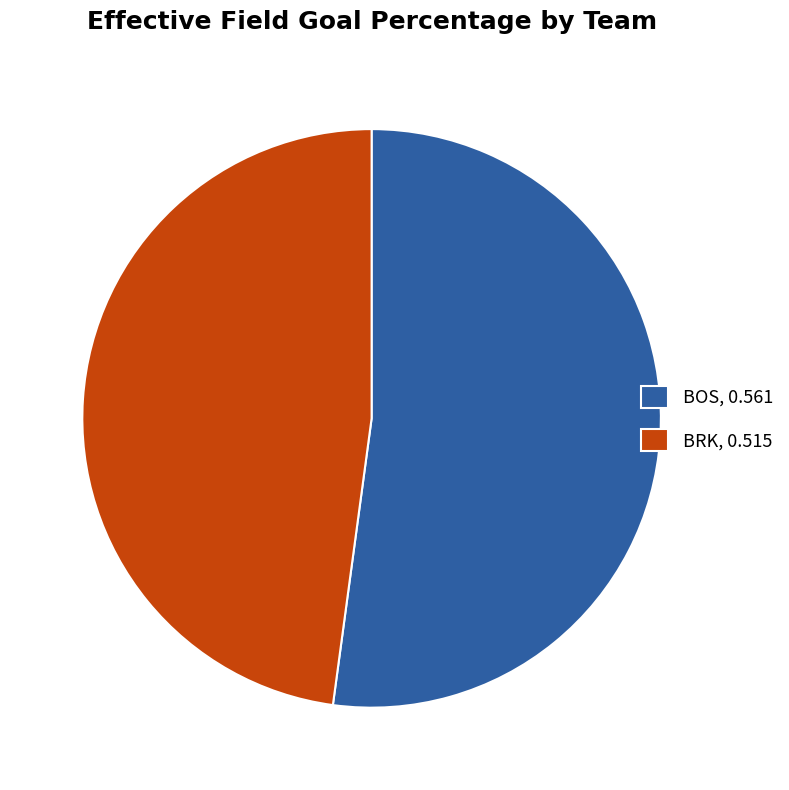

Which category accounts for the majority?

BOS